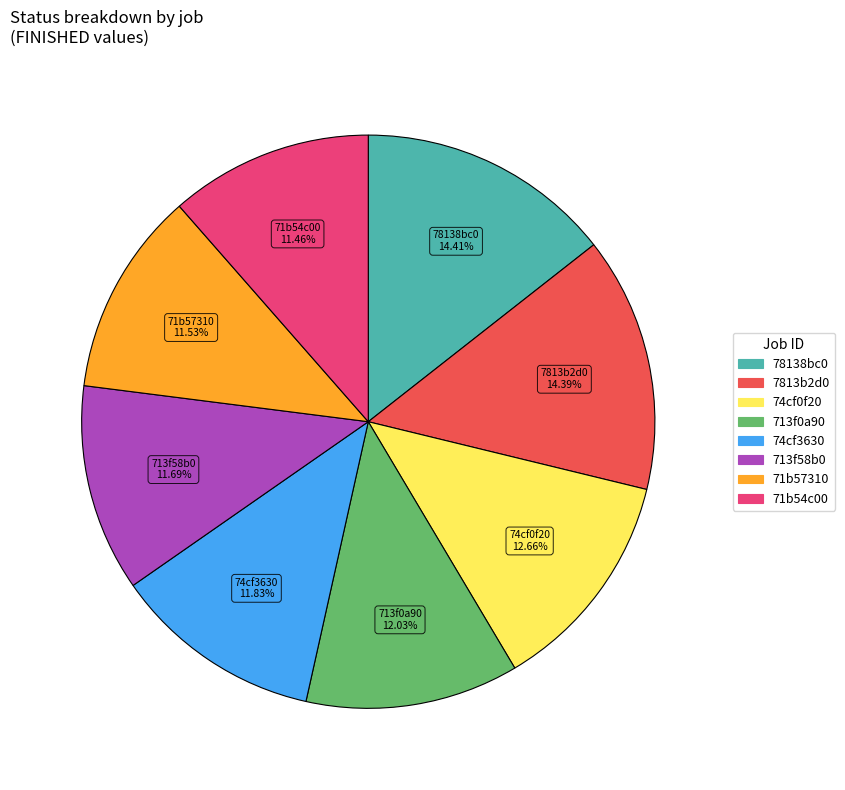

To the nearest percent, what is the difference between the largest and smallest slice percentages?

3%